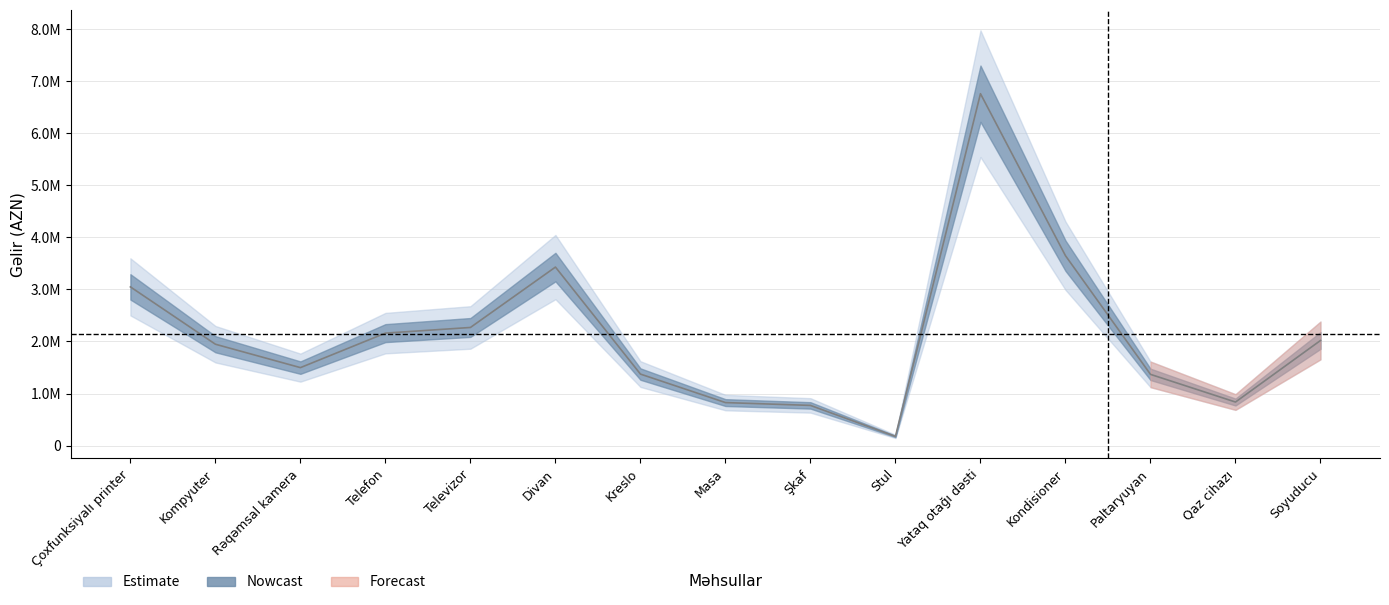

The value at Şkaf is 771420. True or false?

True